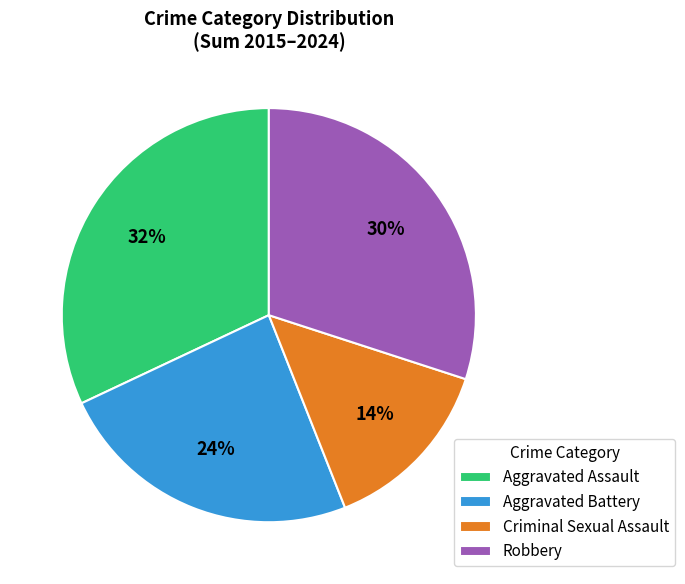

To the nearest percent, what is the combined percentage of Aggravated Assault and Robbery?

62%